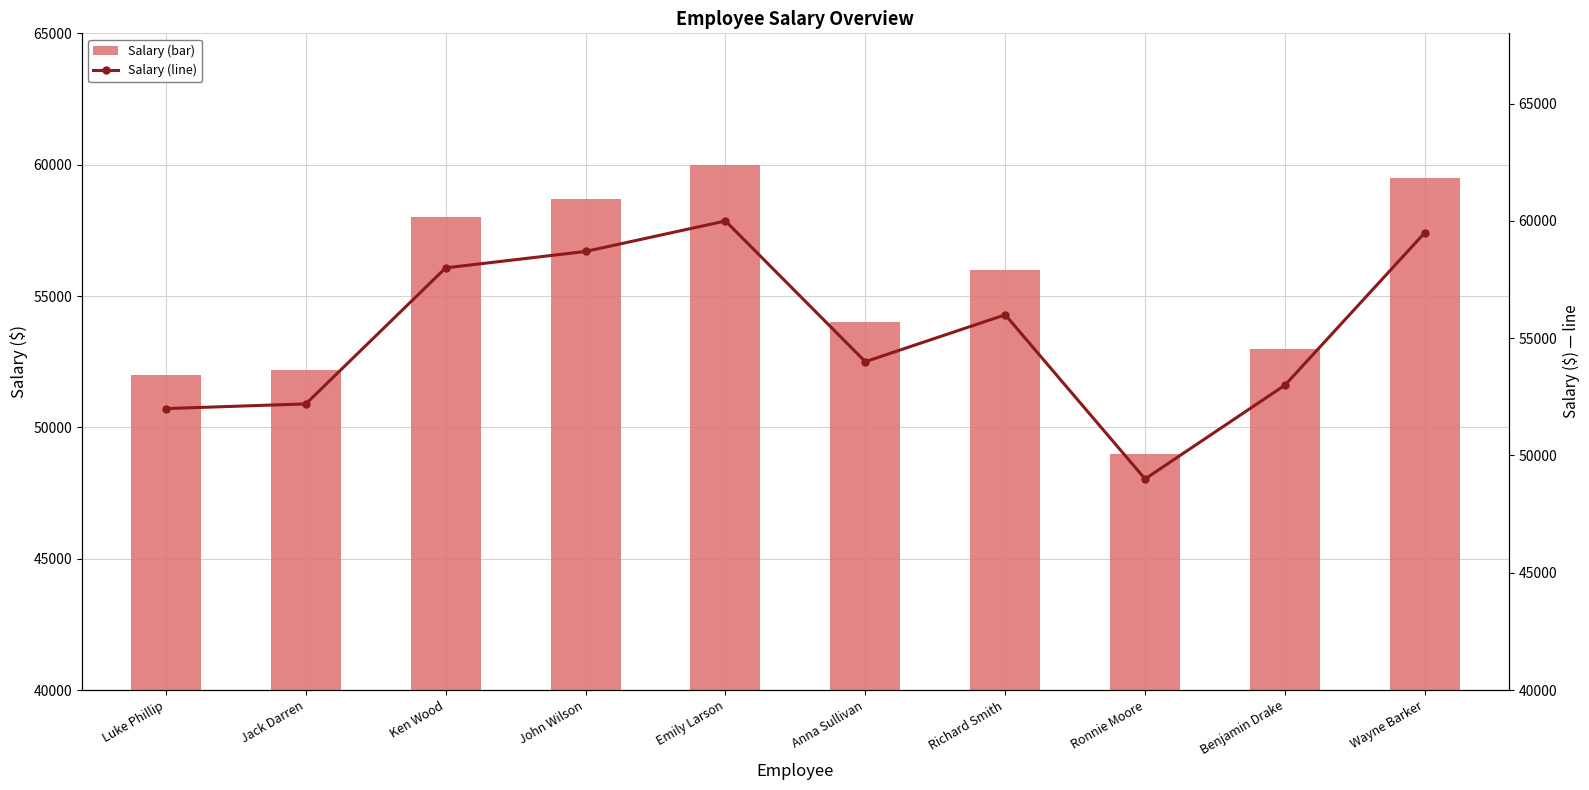

What is the label of the 10th bar from the left?

Wayne Barker